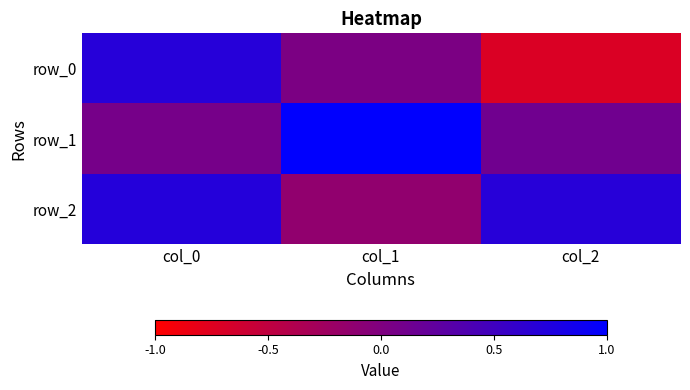

How many negative values does the row_0 series have?

1